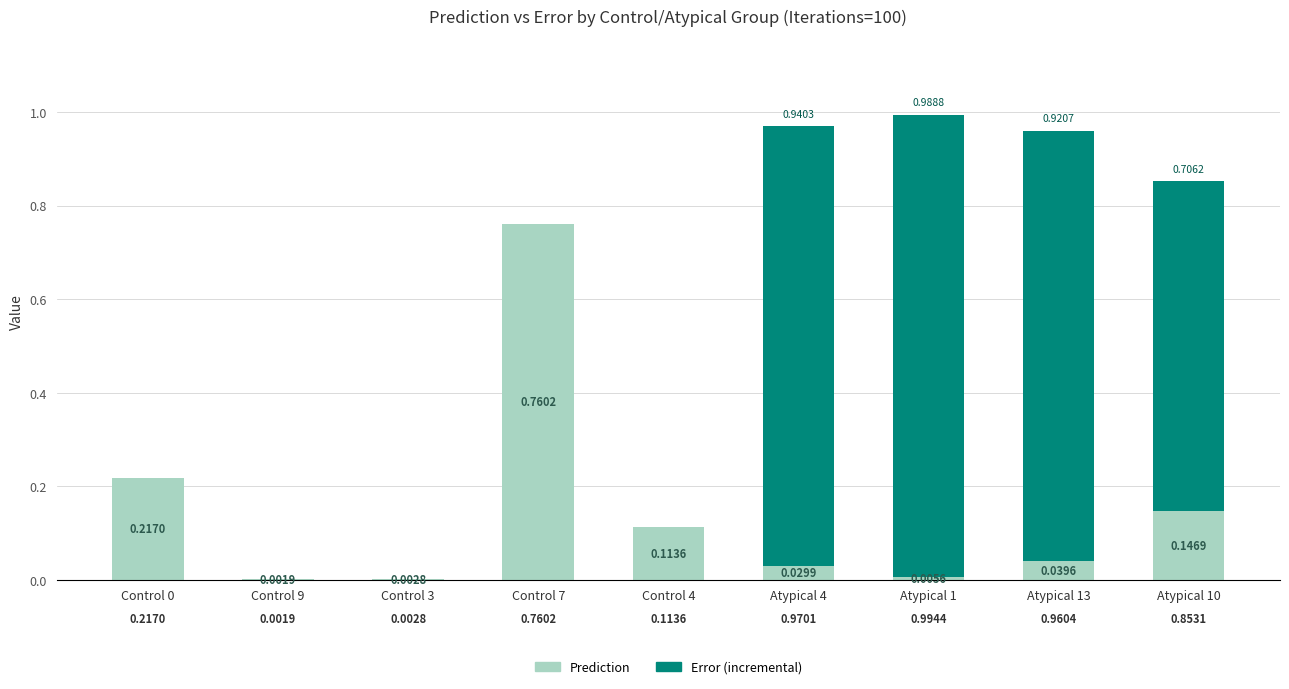

At which category is the sum across all series the highest?

Atypical 1